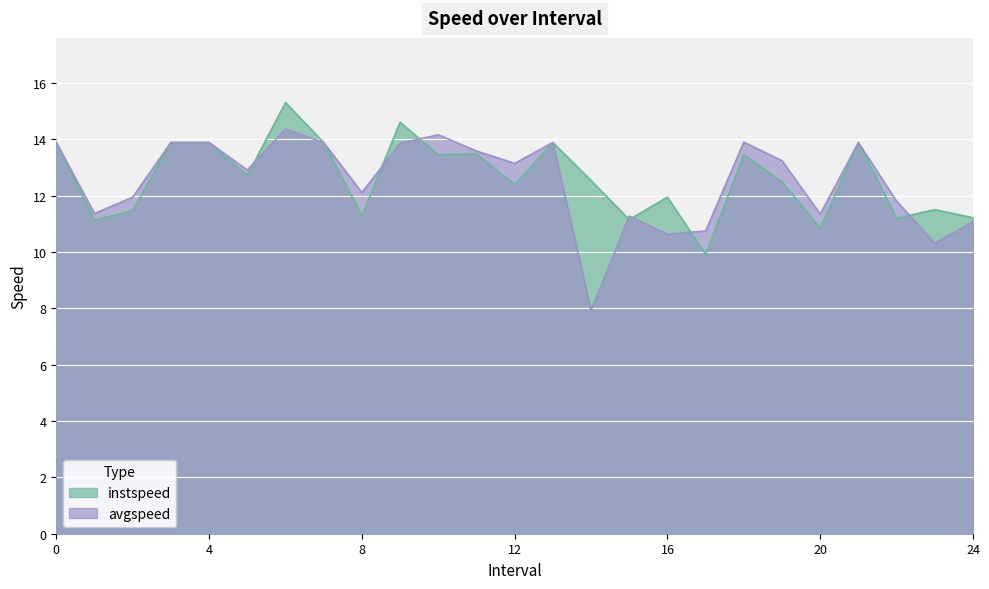

How many values in the instspeed series are below 12?

10